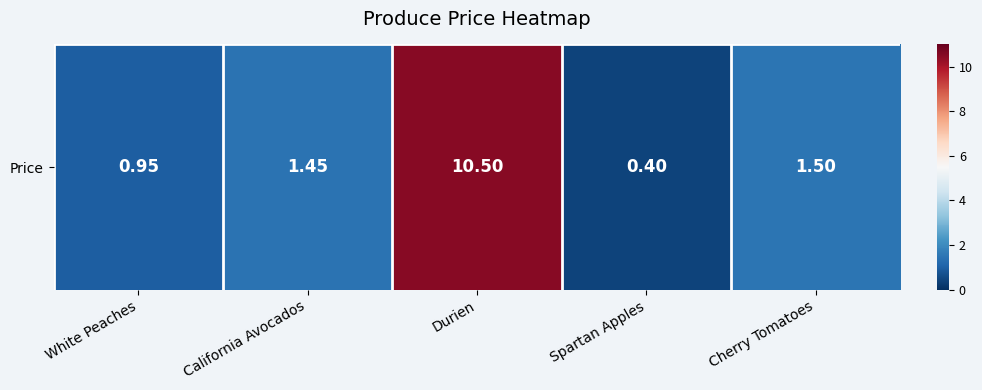

What is the sum of the values at California Avocados and Cherry Tomatoes?

3.0